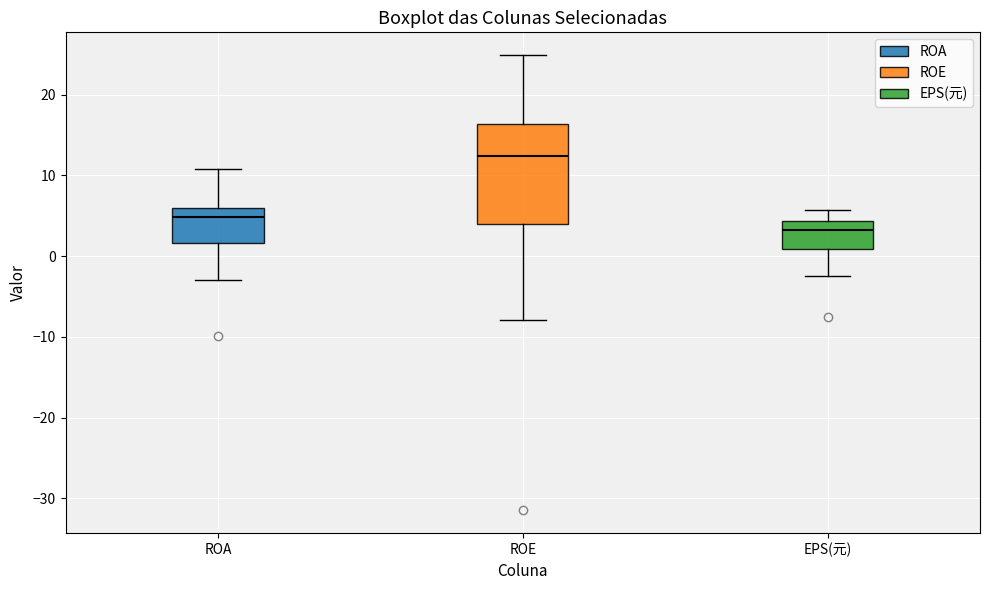

Reading left to right, transcribe this box plot: for each box, give where its median line is, the range the box spans, and where its two whiskers end, as read against the y-axis. The values are not printed on the chart, so give them approximately, as read against the axis.

ROA: median 5, box 2 to 6, whiskers -3 to 11
ROE: median 12, box 4 to 16, whiskers -8 to 25
EPS(元): median 3, box 1 to 4, whiskers -3 to 6